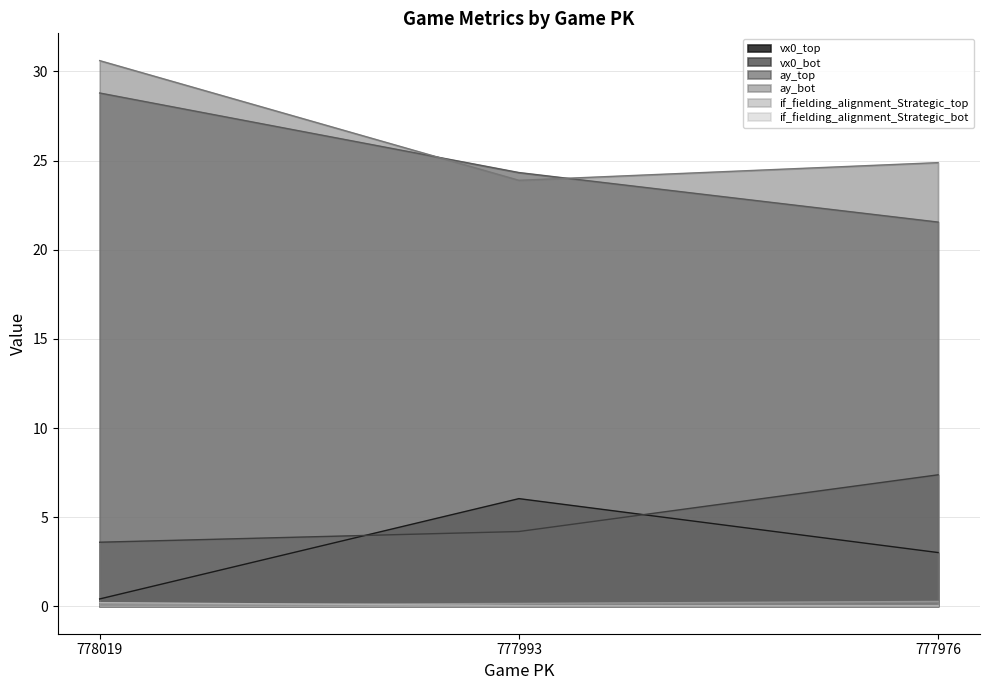

Reading right to left, list all the values displayed in this chart.

vx0_top: 777976=3.0	777993=6.0	778019=0.4
vx0_bot: 777976=7.4	777993=4.2	778019=3.6
ay_top: 777976=21.6	777993=24.3	778019=28.8
ay_bot: 777976=24.9	777993=23.9	778019=30.6
if_fielding_alignment_Strategic_top: 777976=0.3	777993=0.2	778019=0.1
if_fielding_alignment_Strategic_bot: 777976=0.0	777993=0.0	778019=0.2